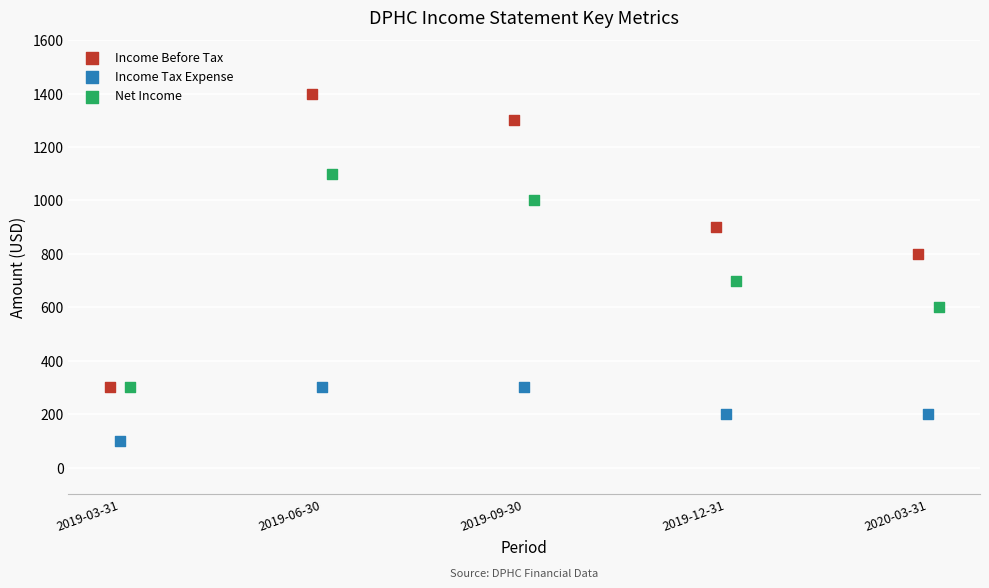

Which series has the widest spread of Y values?

Income Before Tax